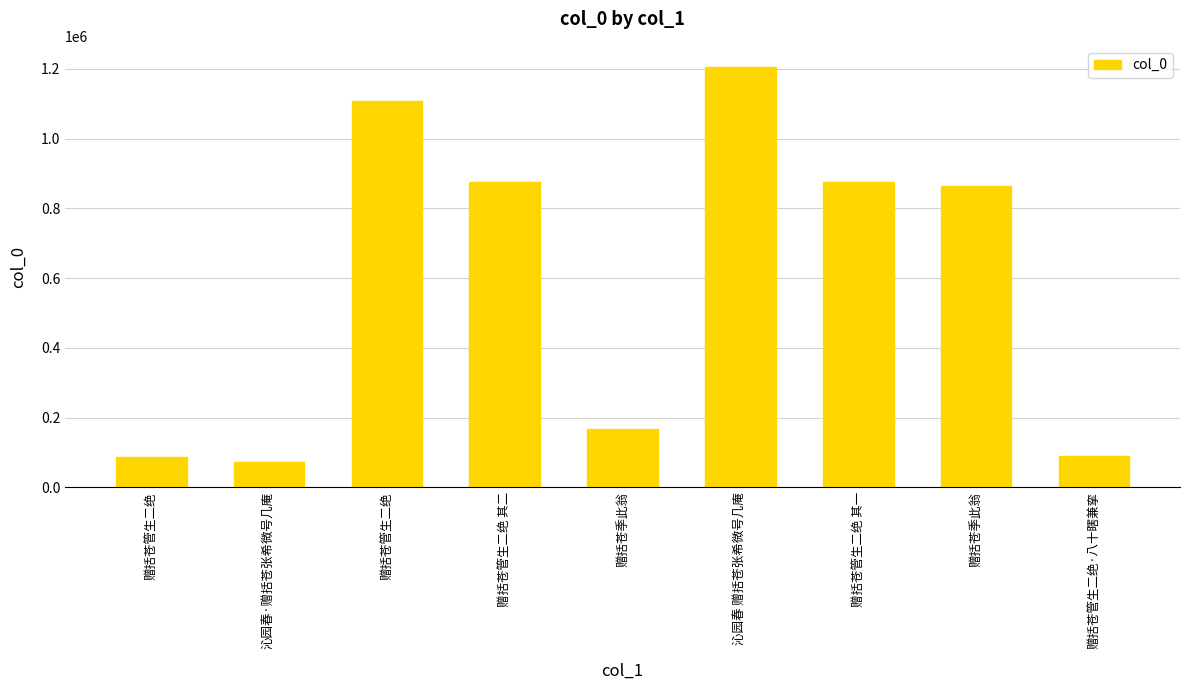

List the labels in order of value, smallest first.

沁园春·赠括苍张希微号几庵, 赠括苍管生二绝, 赠括苍管生二绝·八十瞎兼挛, 赠括苍季此翁, 赠括苍季此翁, 赠括苍管生二绝 其一, 赠括苍管生二绝 其二, 赠括苍管生二绝, 沁园春 赠括苍张希微号几庵